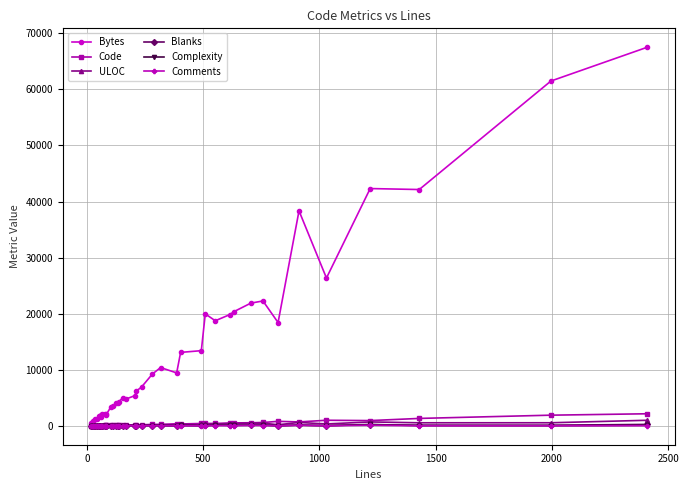

True or false: Blanks has more than 1 points higher than both neighbors.

True